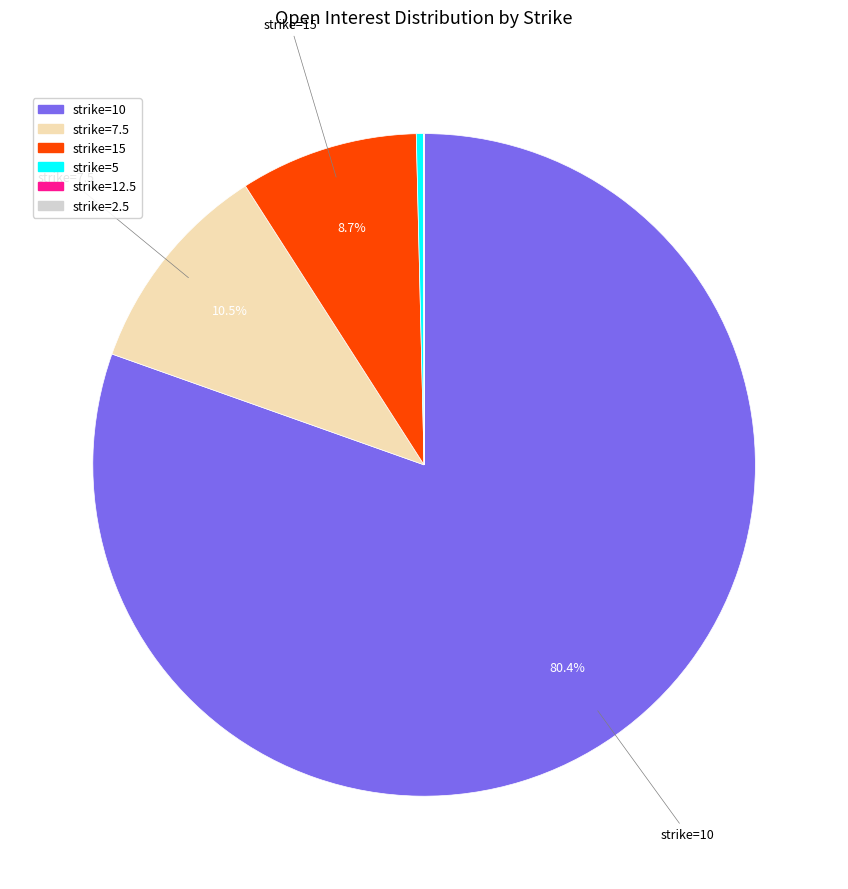

Is there a majority slice in this chart?

Yes